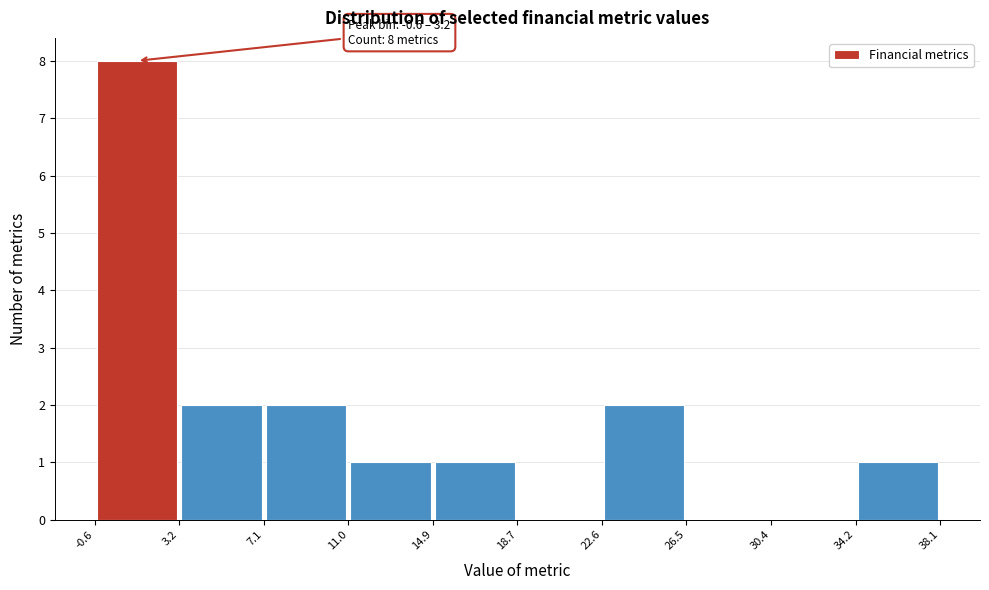

Which range on the x-axis has the tallest bar?

-0.6 to 3.2